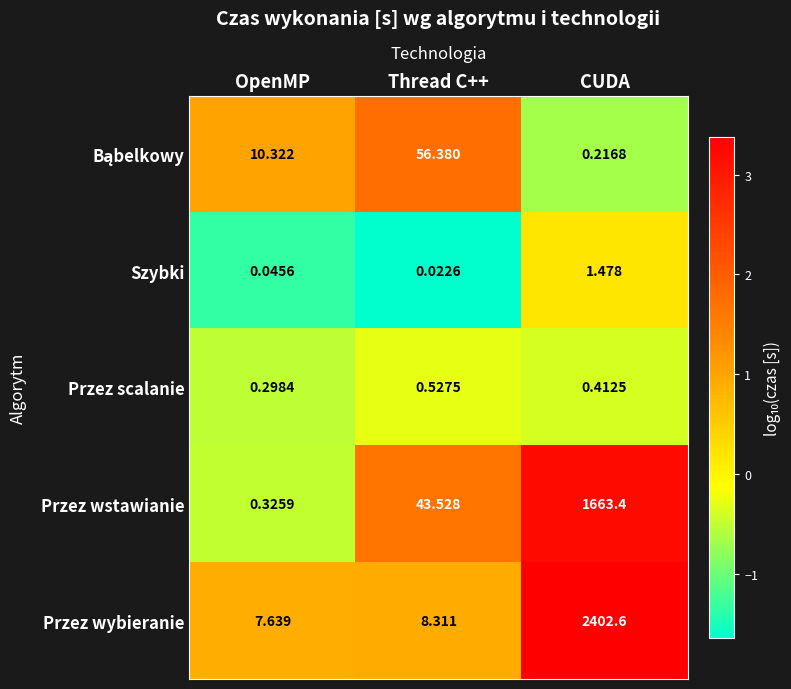

Which category has the lowest value in the Przez scalanie series?

OpenMP